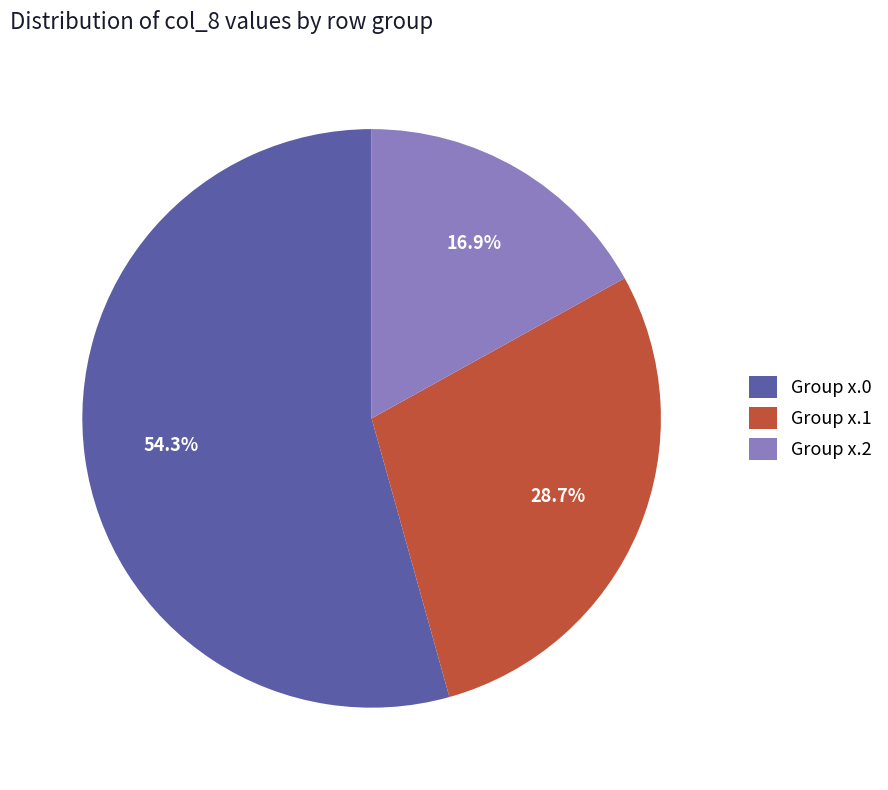

Is there a majority slice in this chart?

Yes